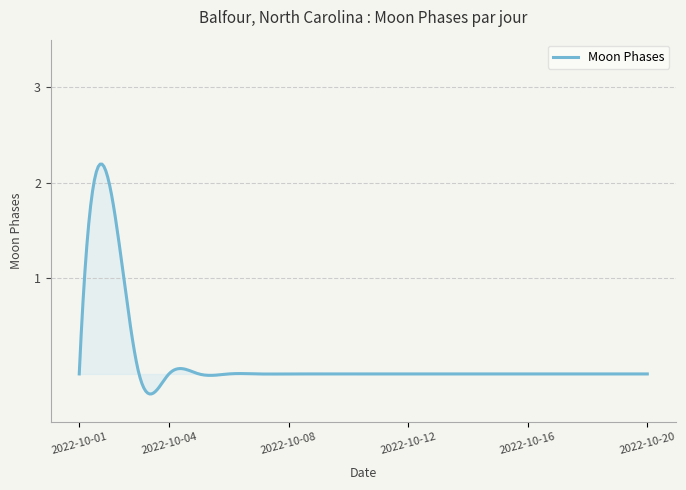

What is the greatest value displayed?

2.2